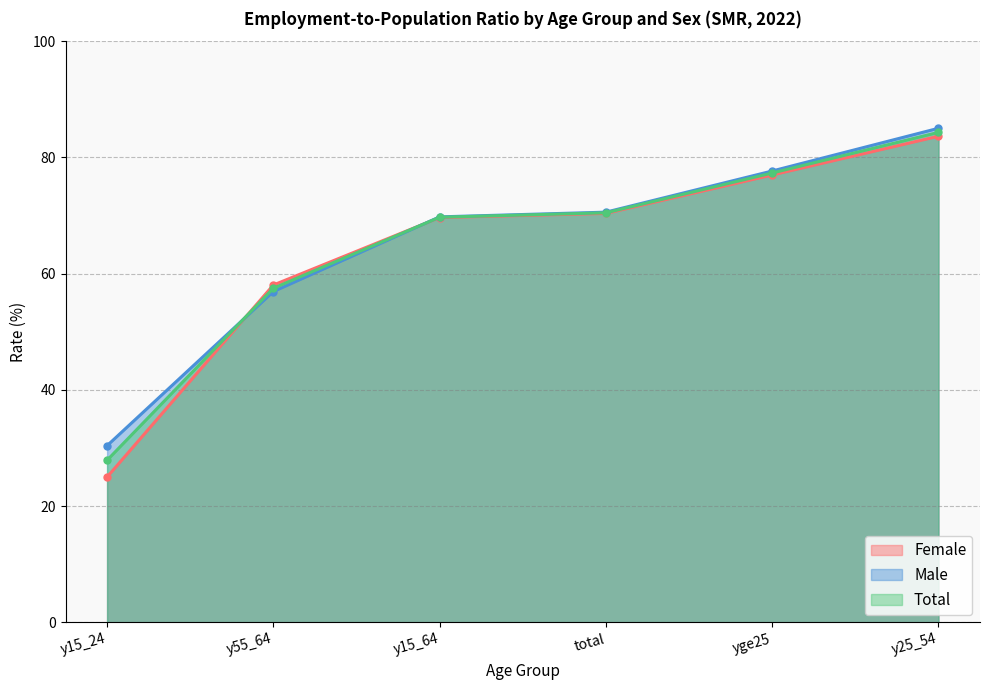

How many intersections are there between Female and Total?

2